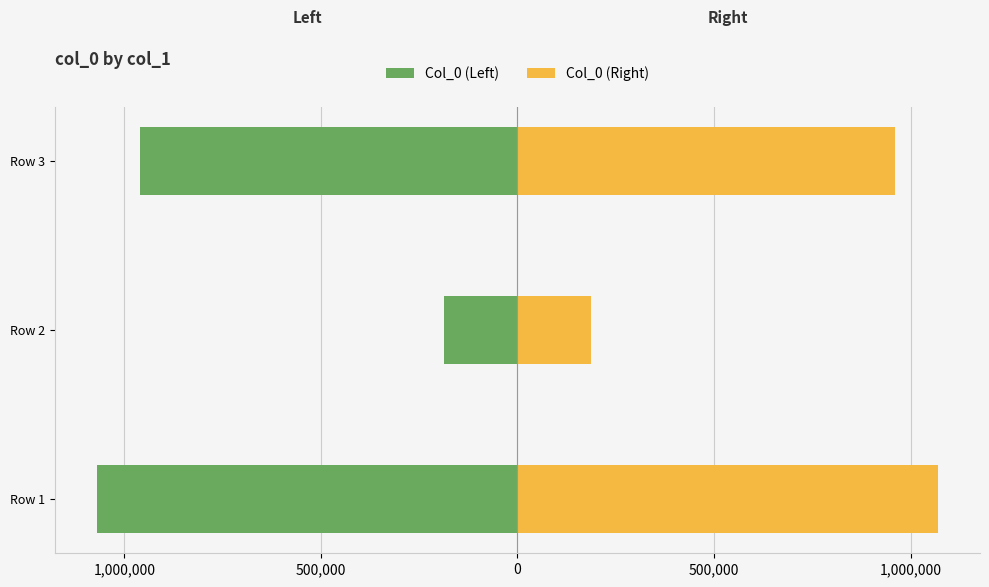

What is the difference between the maximum and minimum values in the Col_0 (Right) series?

882343